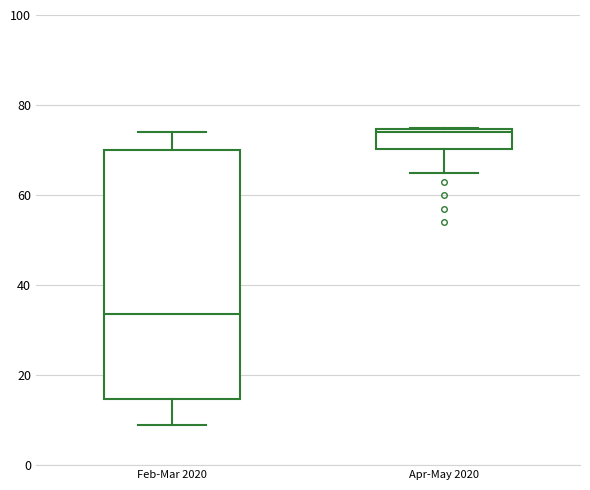

Reading left to right, read every box against the y-axis: the position of its median line, the range the box covers, and the ends of its whiskers. The values are not printed on the chart, so give them approximately, as read against the axis.

Feb-Mar 2020: median 34, box 14 to 70, whiskers 10 to 74
Apr-May 2020: median 74 (just below the box's upper edge), box 70 to 74, whiskers 66 to 76